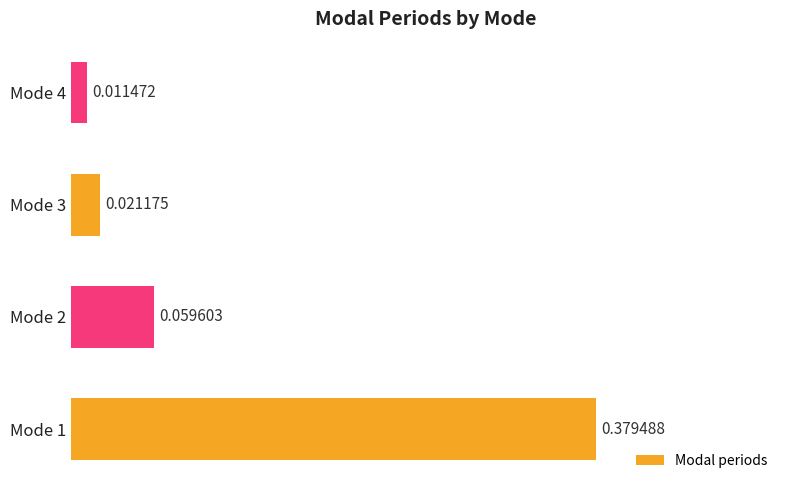

List the labels in order of value, smallest first.

Mode 4, Mode 3, Mode 2, Mode 1